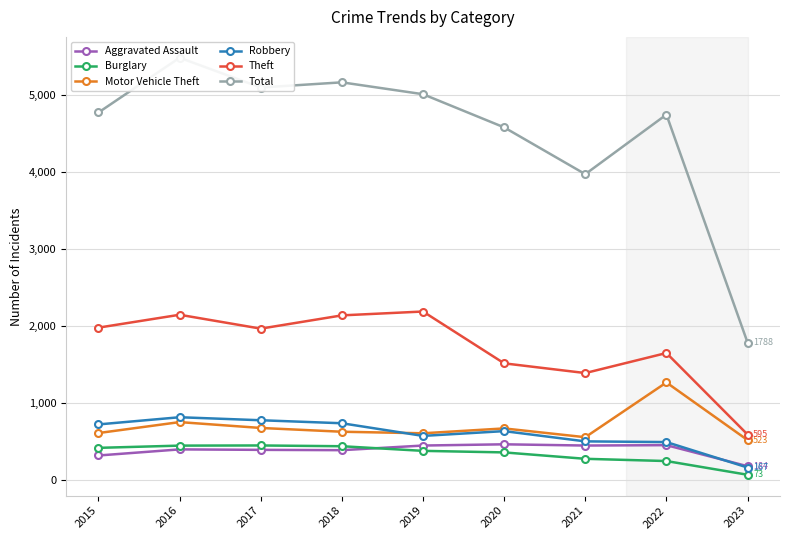

After their last crossing, which series has the higher values: Motor Vehicle Theft or Robbery?

Motor Vehicle Theft